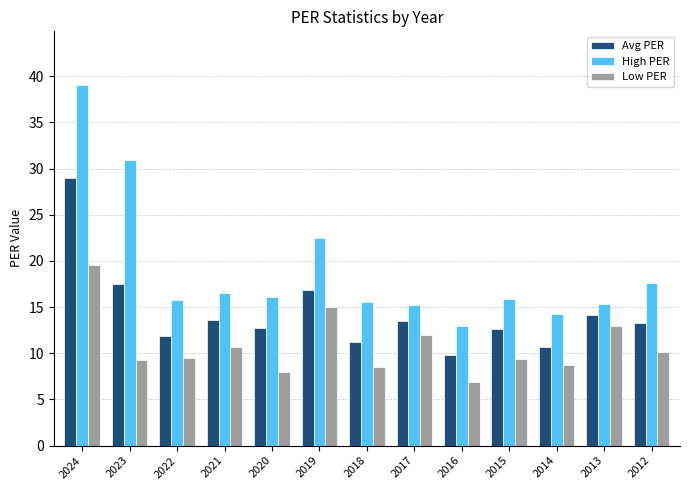

Rank the series at 2012 from highest to lowest value.

High PER, Avg PER, Low PER